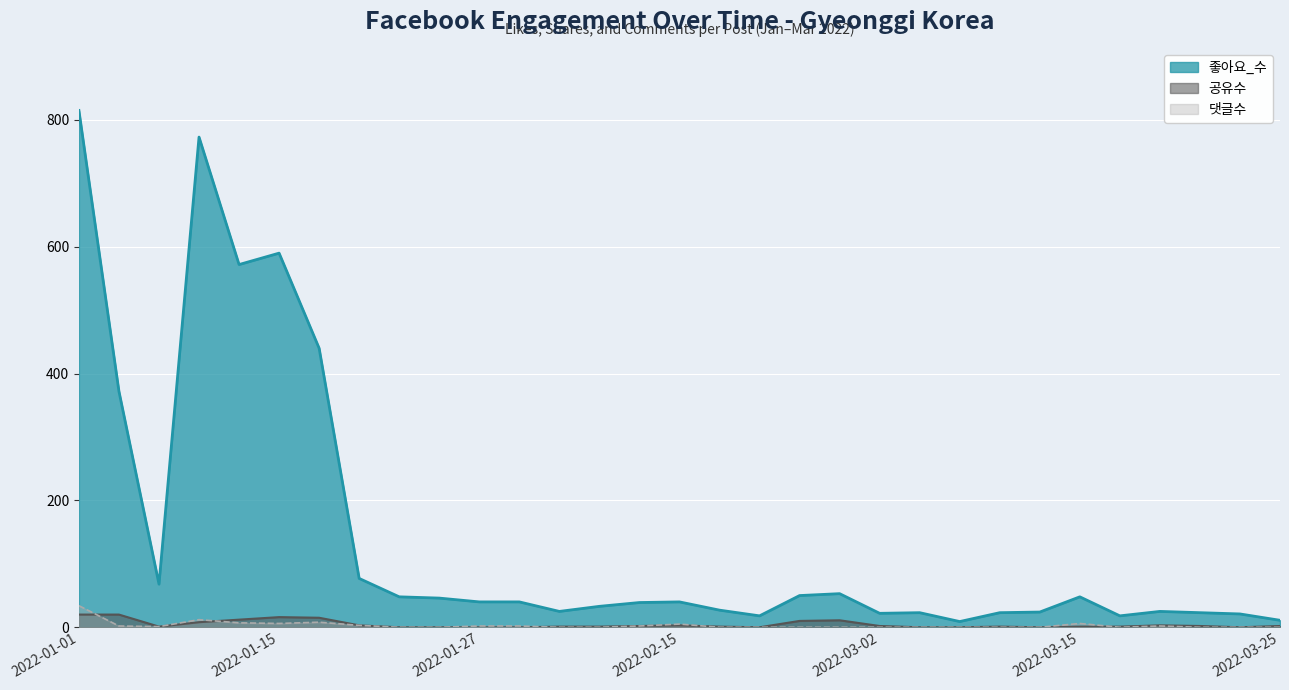

What are all the series names shown in the legend?

좋아요_수, 공유수, 댓글수